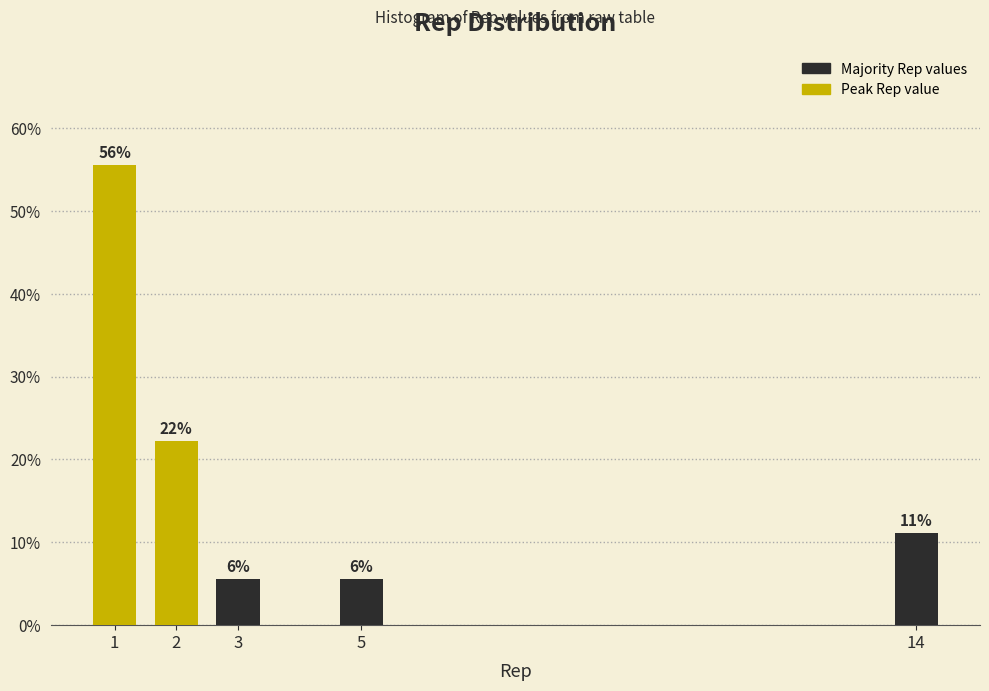

How many bars are there in total?

5